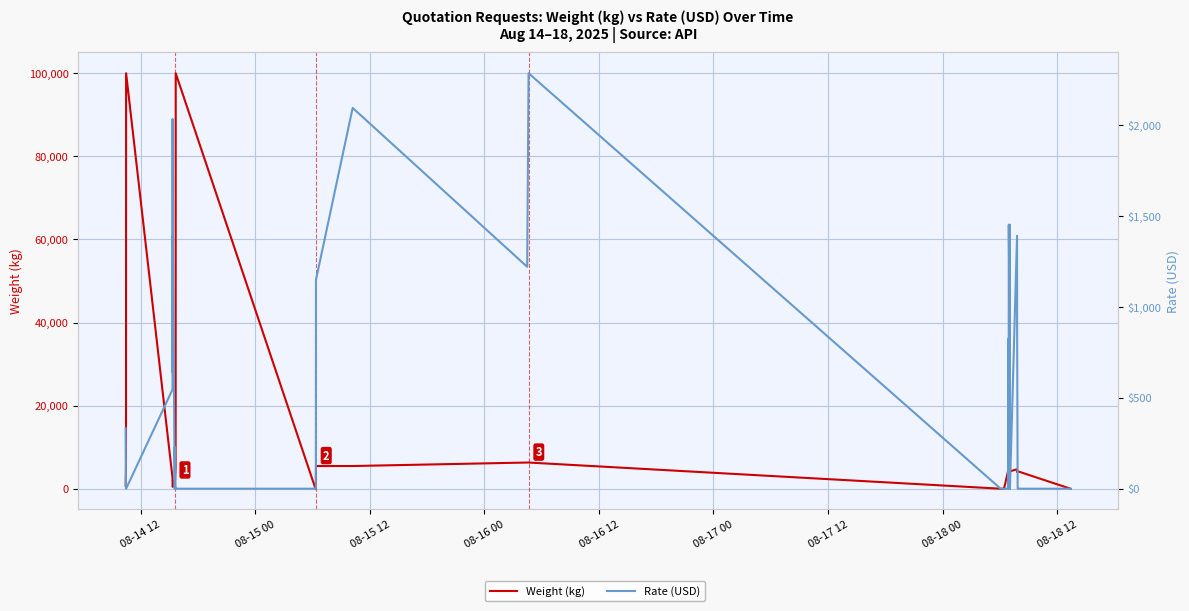

In Rate (USD), how many points are lower than both neighbors (excluding endpoints)?

6